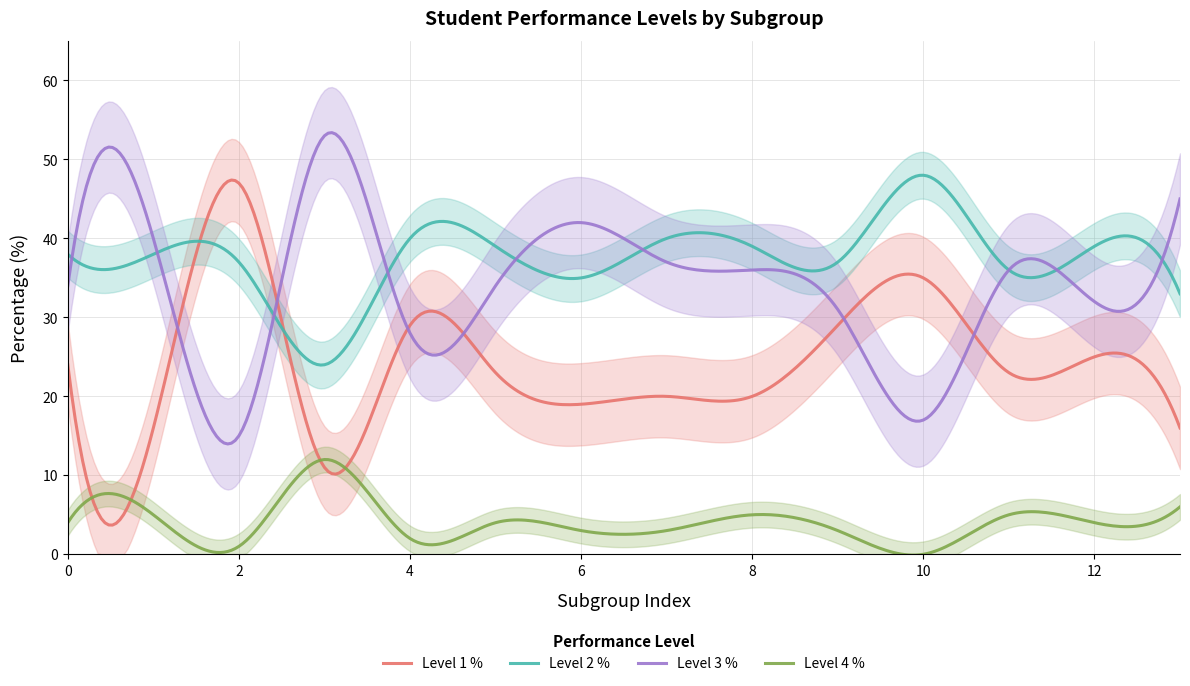

True or false: Level 4 % has more than 1 interior local peaks.

True